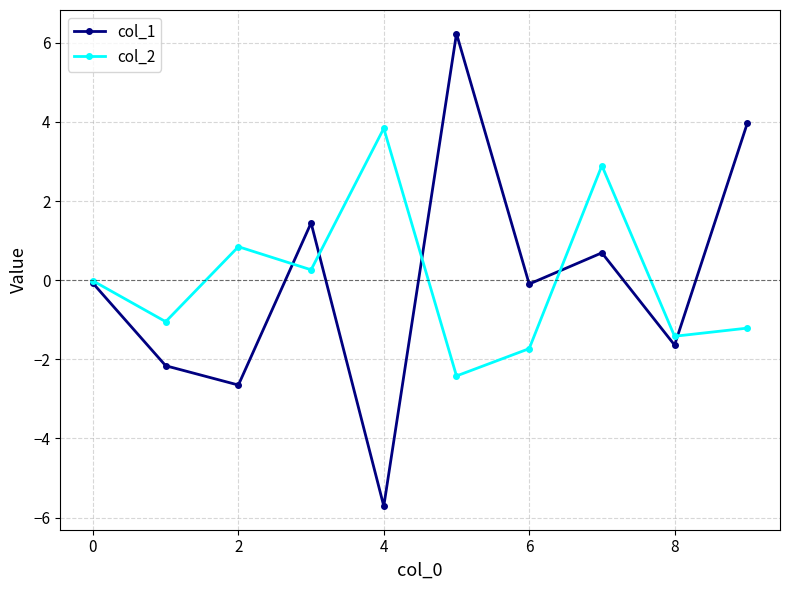

How many negative values does the col_1 series have?

6